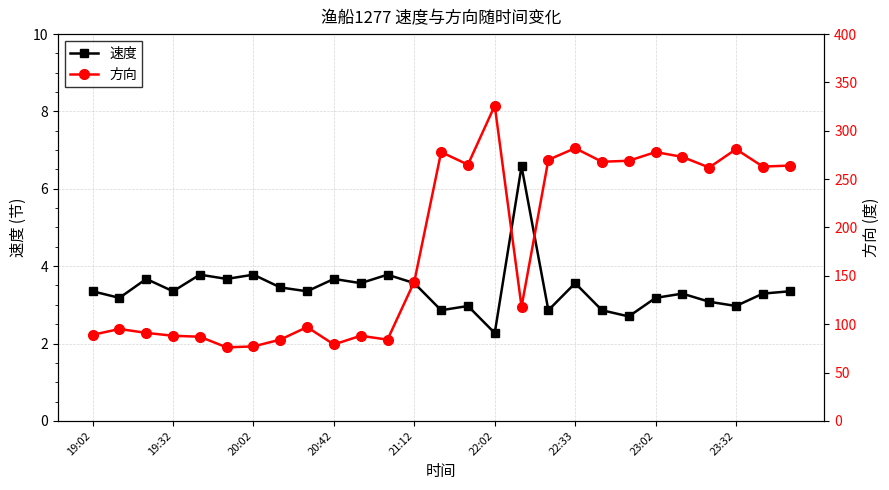

What is the difference between the 速度 values at 23 and 26?

0.3